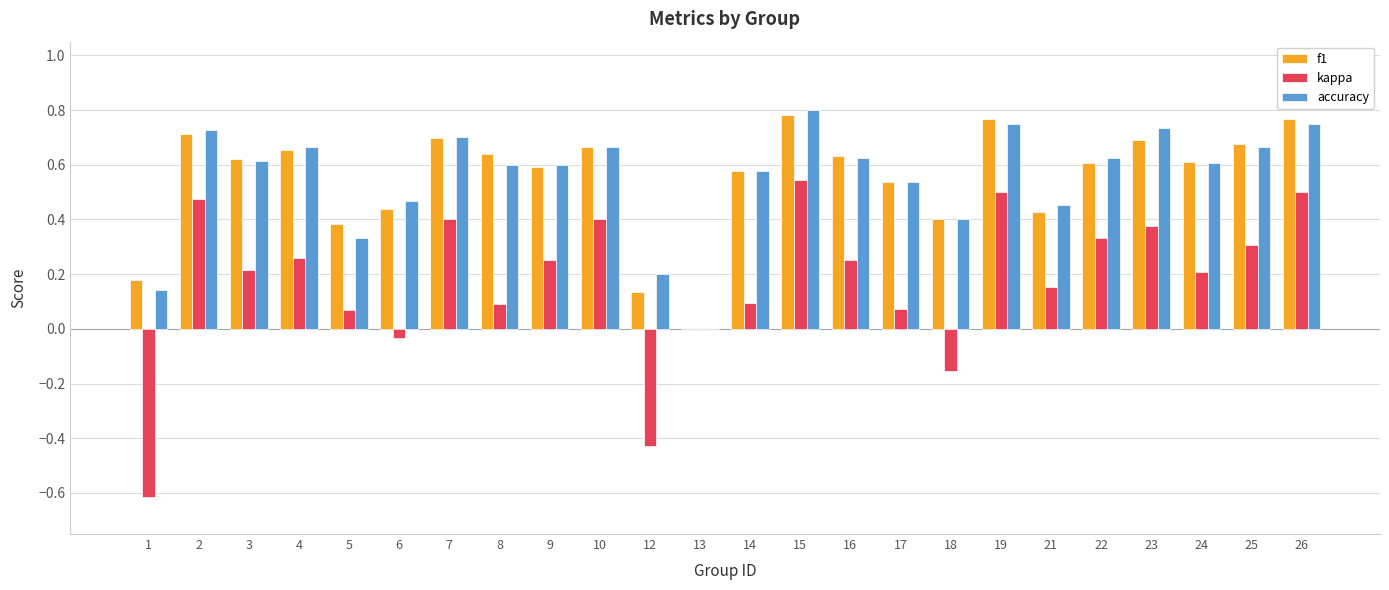

Is the value of kappa at 12 greater than the value of f1 at 12?

No